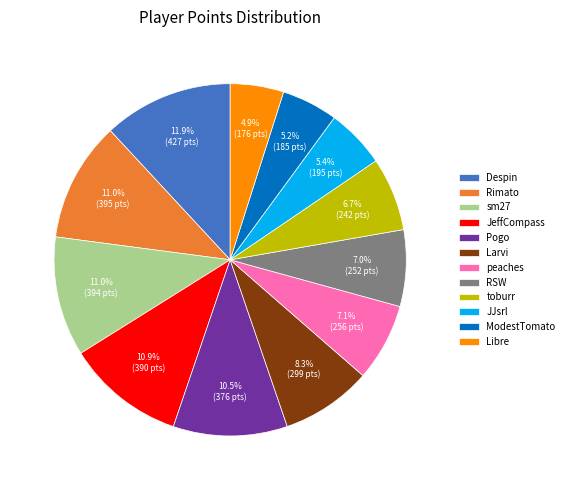

Approximately how many times larger is the value at ModestTomato compared to sm27?

0.5